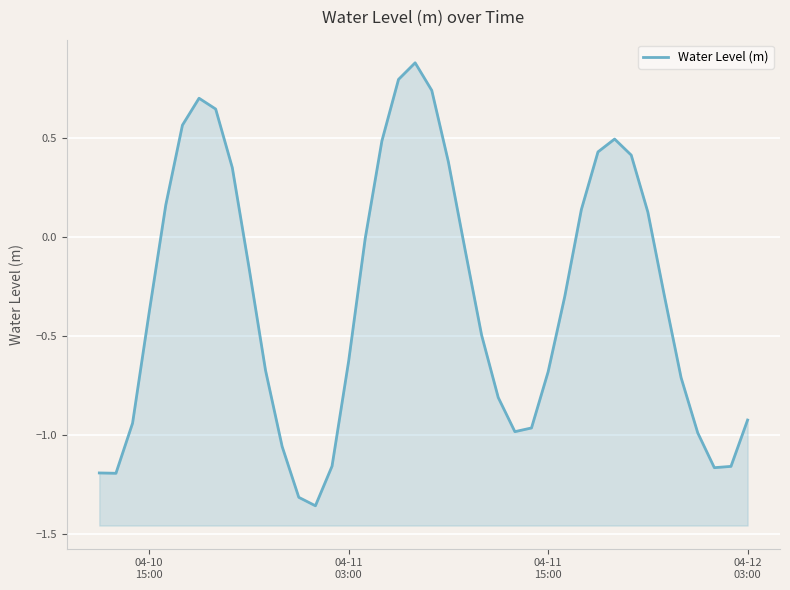

Is it true that the value at 04-11
15:00 is -0.2?

False